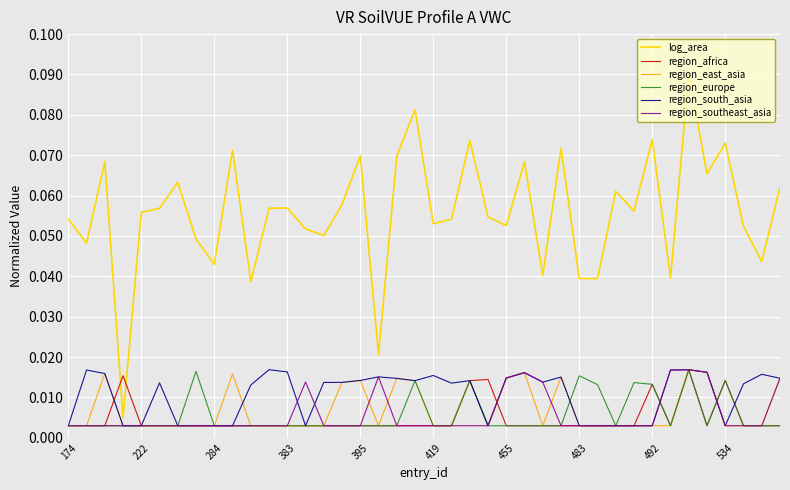

How many series are shown in this chart?

6